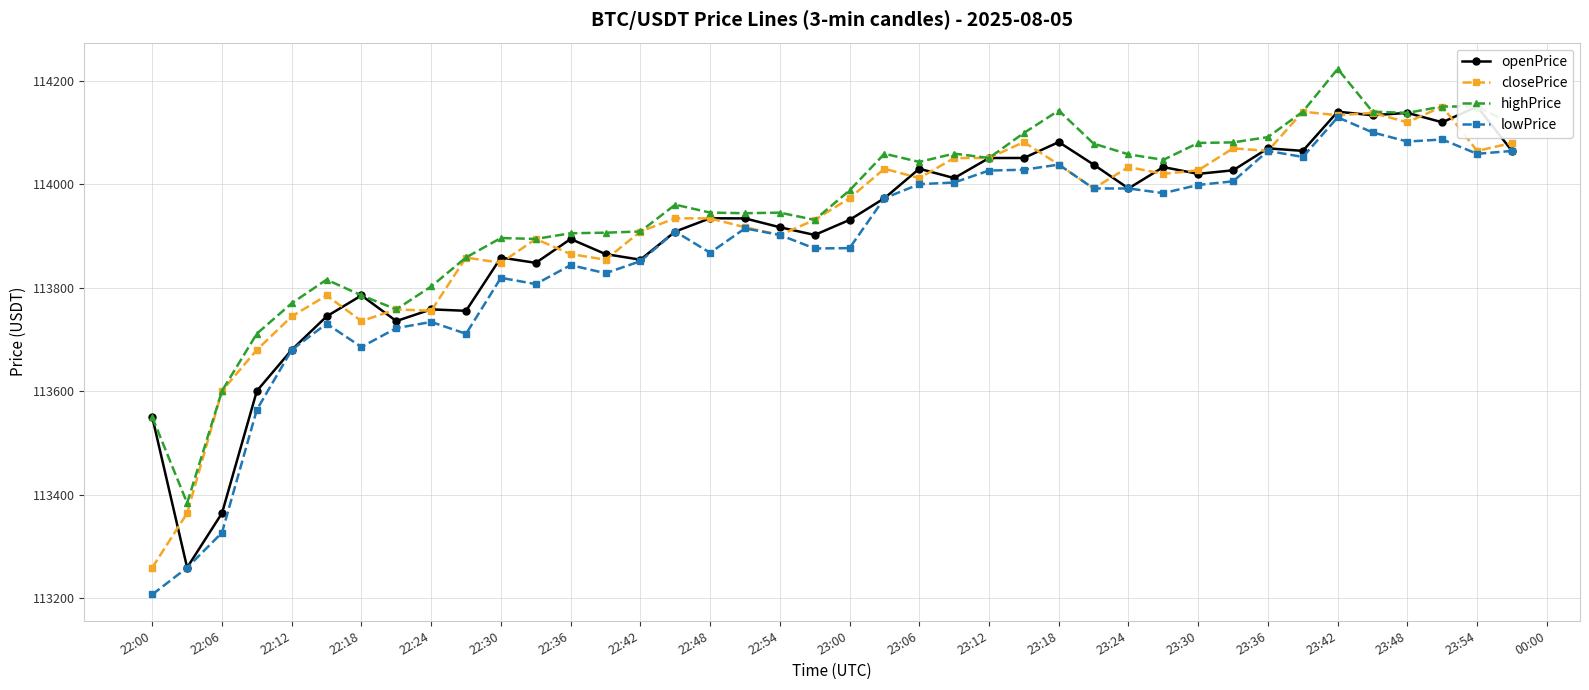

True or false: highPrice and closePrice cross at least once.

False